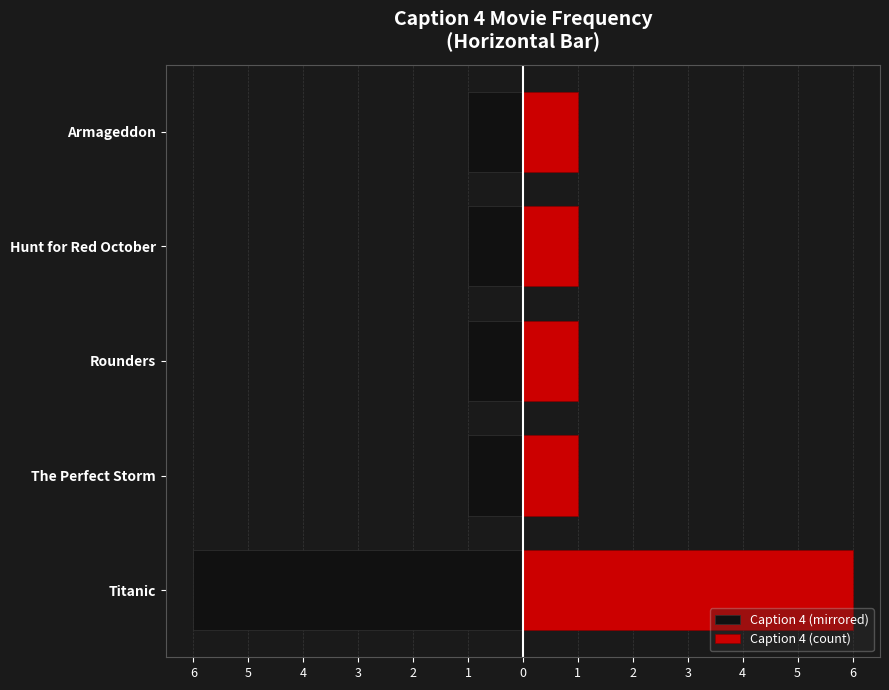

Count the number of data series in this chart.

2